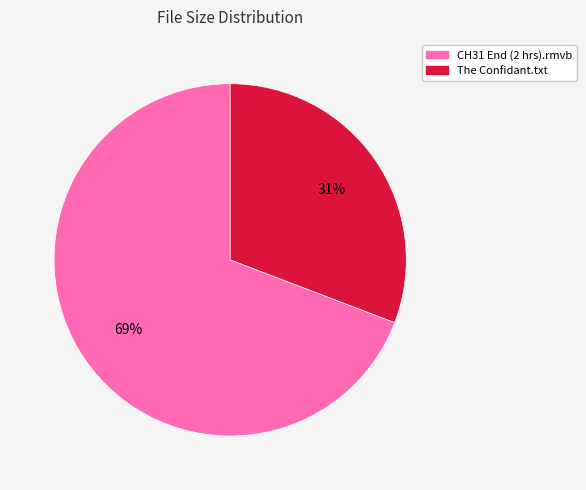

Rank the categories by value from highest to lowest.

CH31 End (2 hrs).rmvb, The Confidant.txt